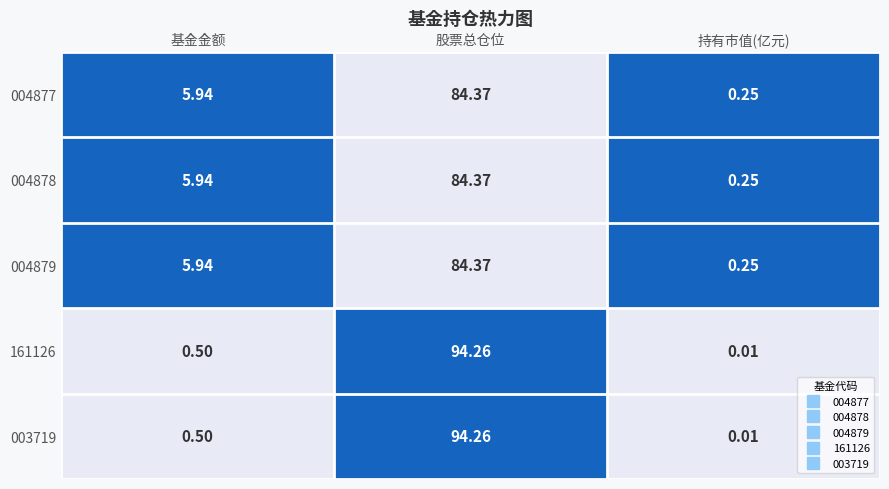

Which label corresponds to the smallest value in the chart?

持有市值(亿元)